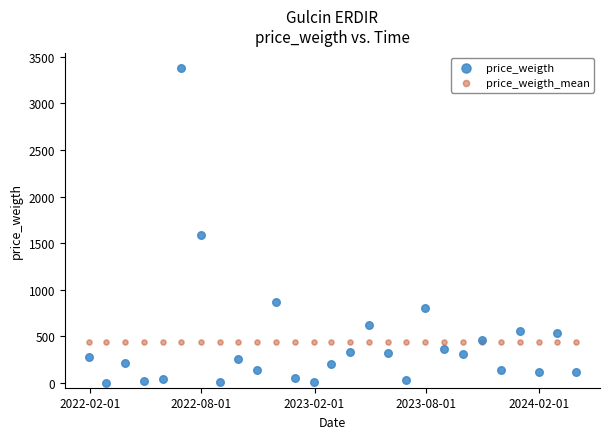

What are all the series names shown in the legend?

price_weigth, price_weigth_mean